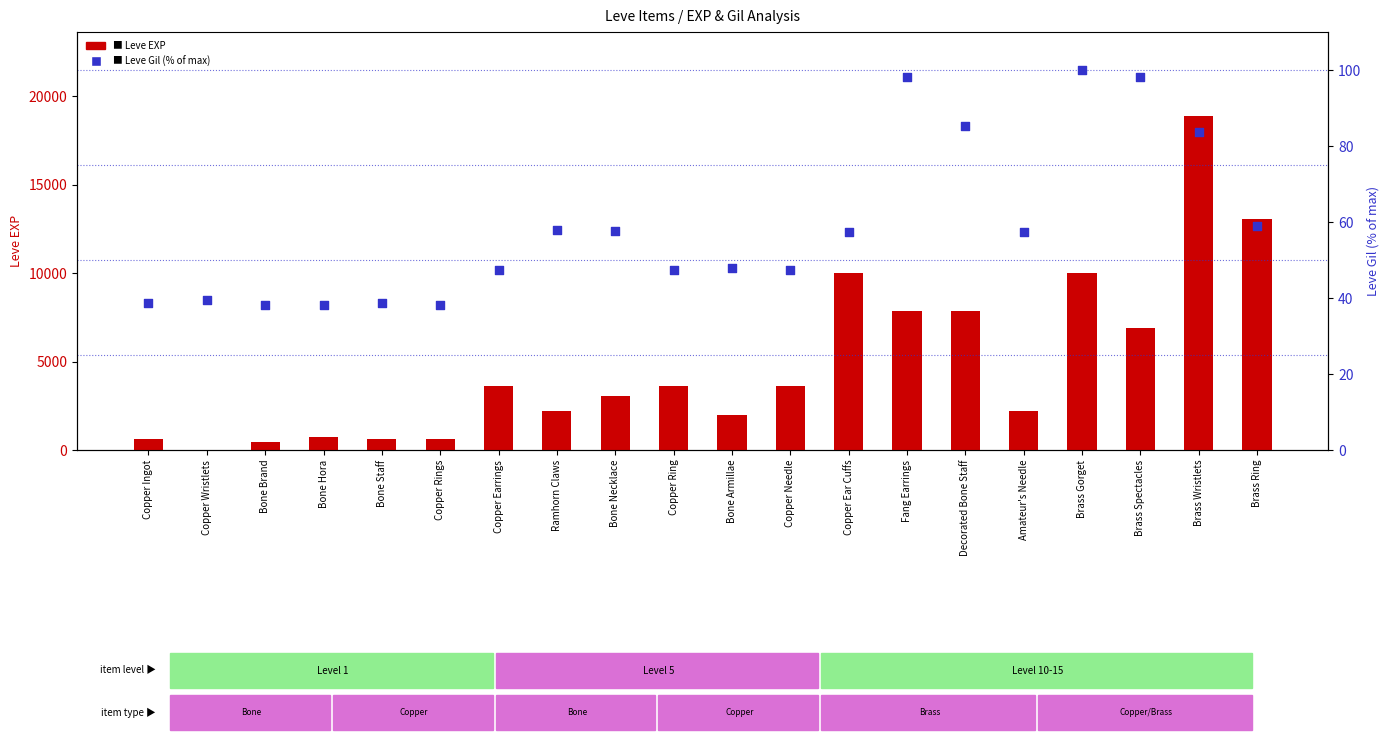

What is the total value across all series at Copper Rings?

668.2